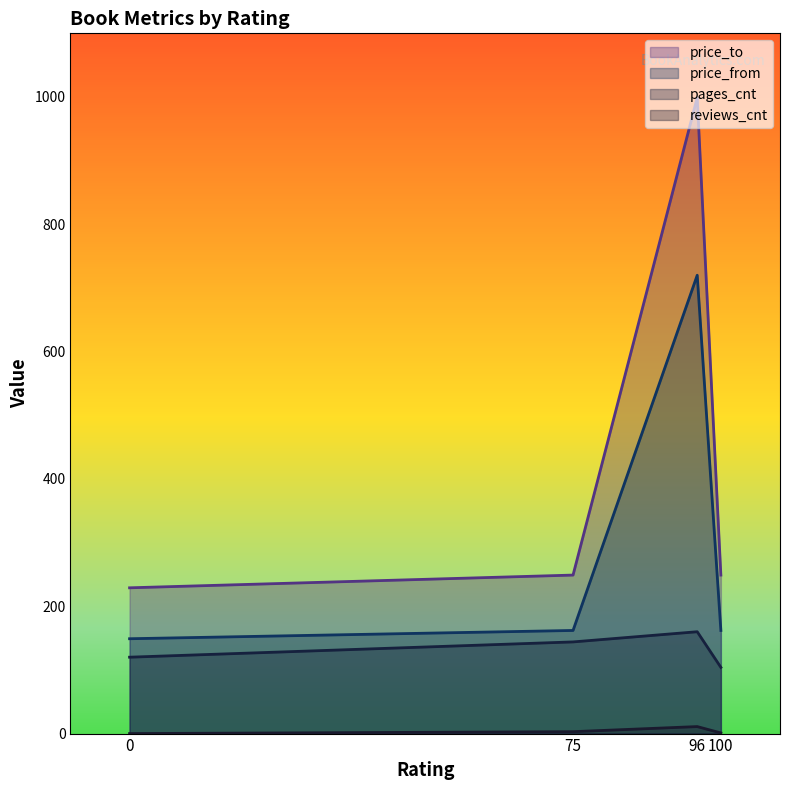

True or false: pages_cnt and price_to cross at least once.

False